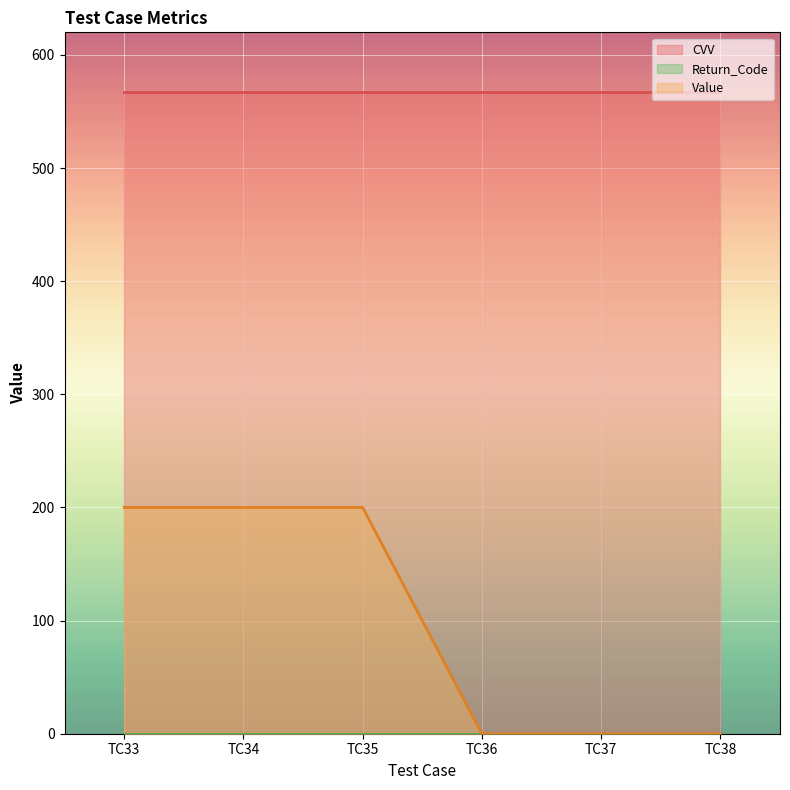

List the series in order of their peak value, lowest first.

Return_Code, Value, CVV